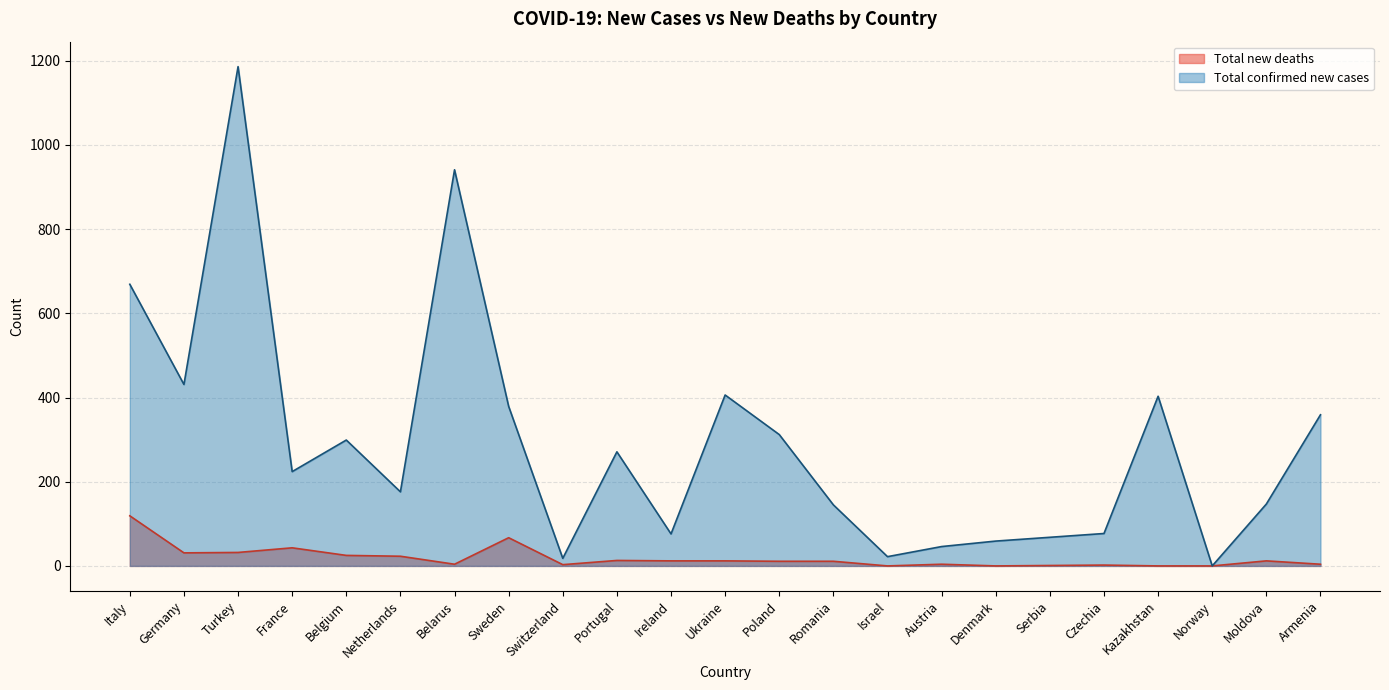

At which category is the sum across all series the highest?

Turkey